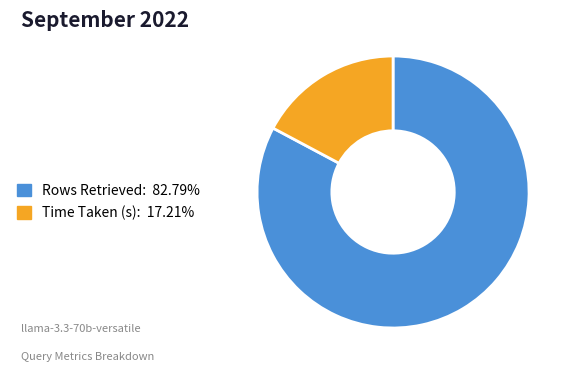

Rank the categories by value from highest to lowest.

Rows Retrieved, Time Taken (s)